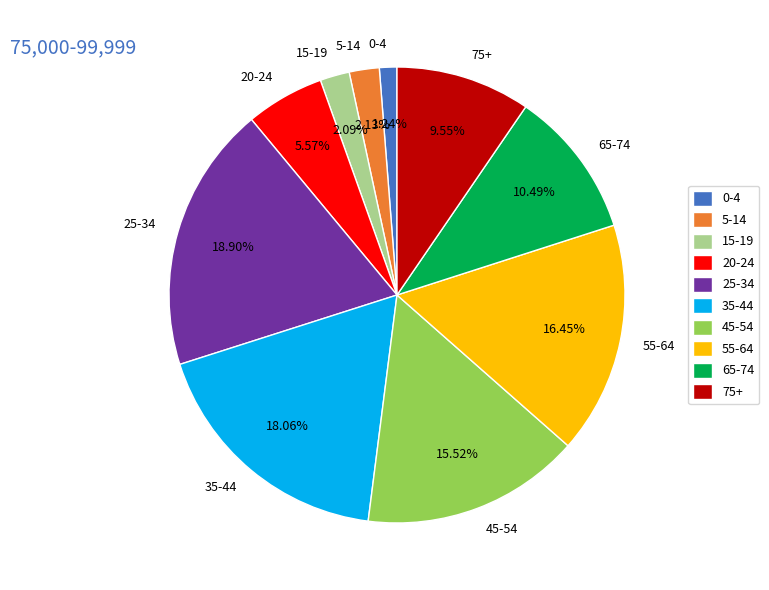

Is there a majority slice in this chart?

No